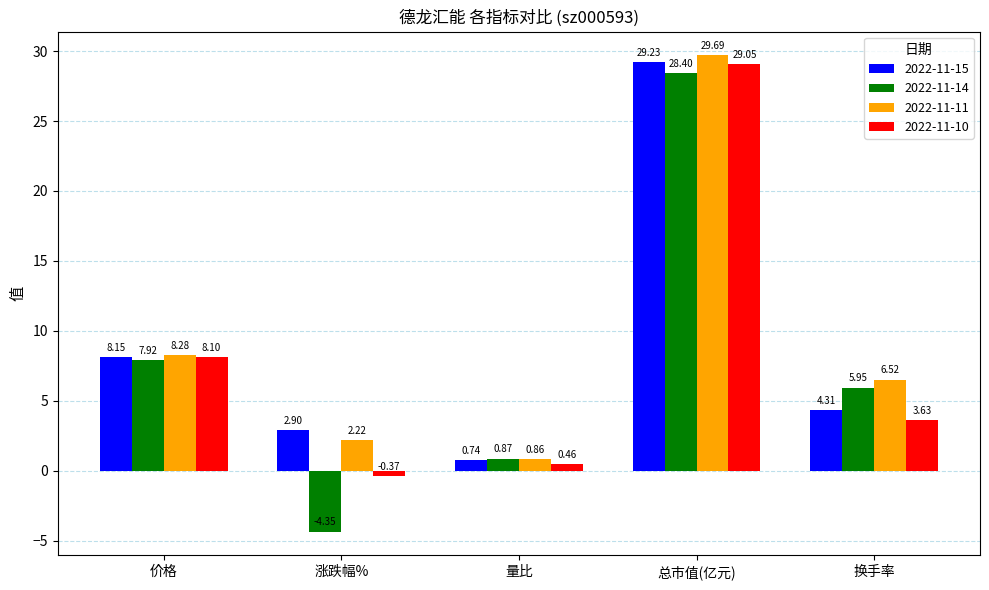

How many values in 2022-11-10 are above zero?

4